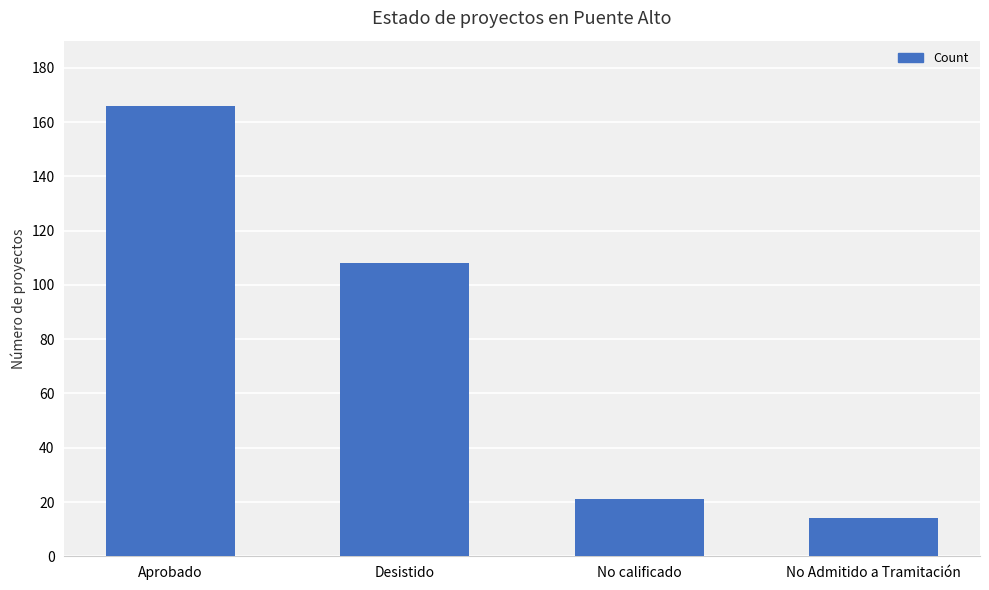

At which label does the data first exceed 108?

Aprobado